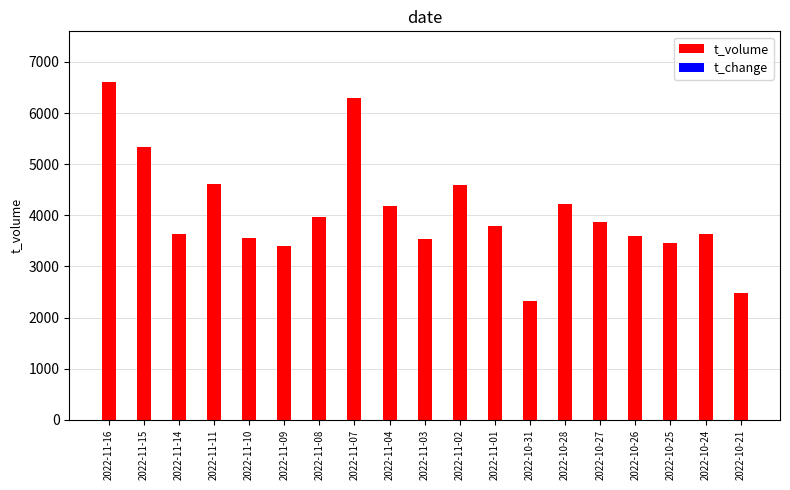

Reading left to right, list all the values displayed in this chart.

t_volume: 6606.0	5345.0	3636.0	4620.0	3565.0	3397.0	3972.0	6295.0	4187.0	3542.0	4583.0	3790.0	2330.0	4215.0	3865.0	3604.0	3449.0	3629.0	2472.0
t_change: 2.9	2.5	1.7	2.1	1.7	1.6	1.9	3.0	2.0	1.7	2.3	1.9	1.2	2.2	1.9	1.9	1.8	1.8	1.2